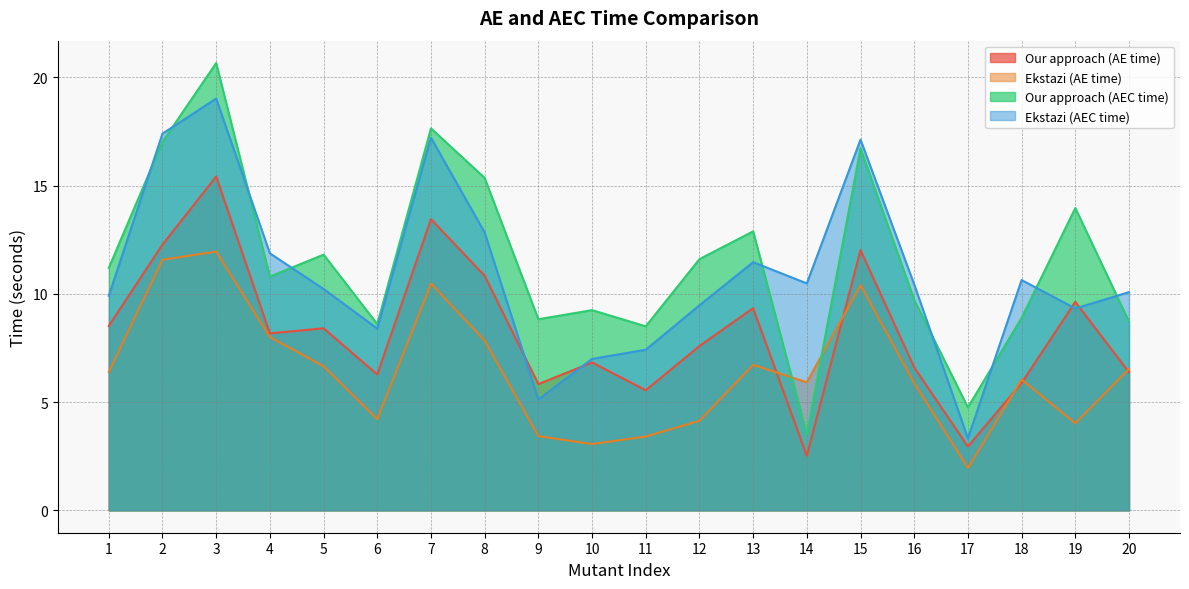

Reading right to left, list all the values displayed in this chart.

Our approach (AE time): 20=6.4	19=9.6	18=5.9	17=2.9	16=6.6	15=12.0	14=2.5	13=9.3	12=7.6	11=5.5	10=6.8	9=5.8	8=10.8	7=13.4	6=6.3	5=8.4	4=8.2	3=15.4	2=12.3	1=8.5
Ekstazi (AE time): 20=6.5	19=4.0	18=6.0	17=2.0	16=5.9	15=10.4	14=5.9	13=6.7	12=4.1	11=3.4	10=3.1	9=3.4	8=7.8	7=10.5	6=4.2	5=6.7	4=8.0	3=12.0	2=11.6	1=6.4
Our approach (AEC time): 20=8.7	19=14.0	18=8.9	17=4.8	16=9.7	15=16.7	14=3.5	13=12.9	12=11.6	11=8.5	10=9.2	9=8.8	8=15.4	7=17.6	6=8.6	5=11.8	4=10.8	3=20.7	2=17.0	1=11.2
Ekstazi (AEC time): 20=10.1	19=9.3	18=10.6	17=3.3	16=10.4	15=17.1	14=10.5	13=11.5	12=9.5	11=7.4	10=7.0	9=5.1	8=12.8	7=17.2	6=8.4	5=10.2	4=11.9	3=19.0	2=17.4	1=9.9